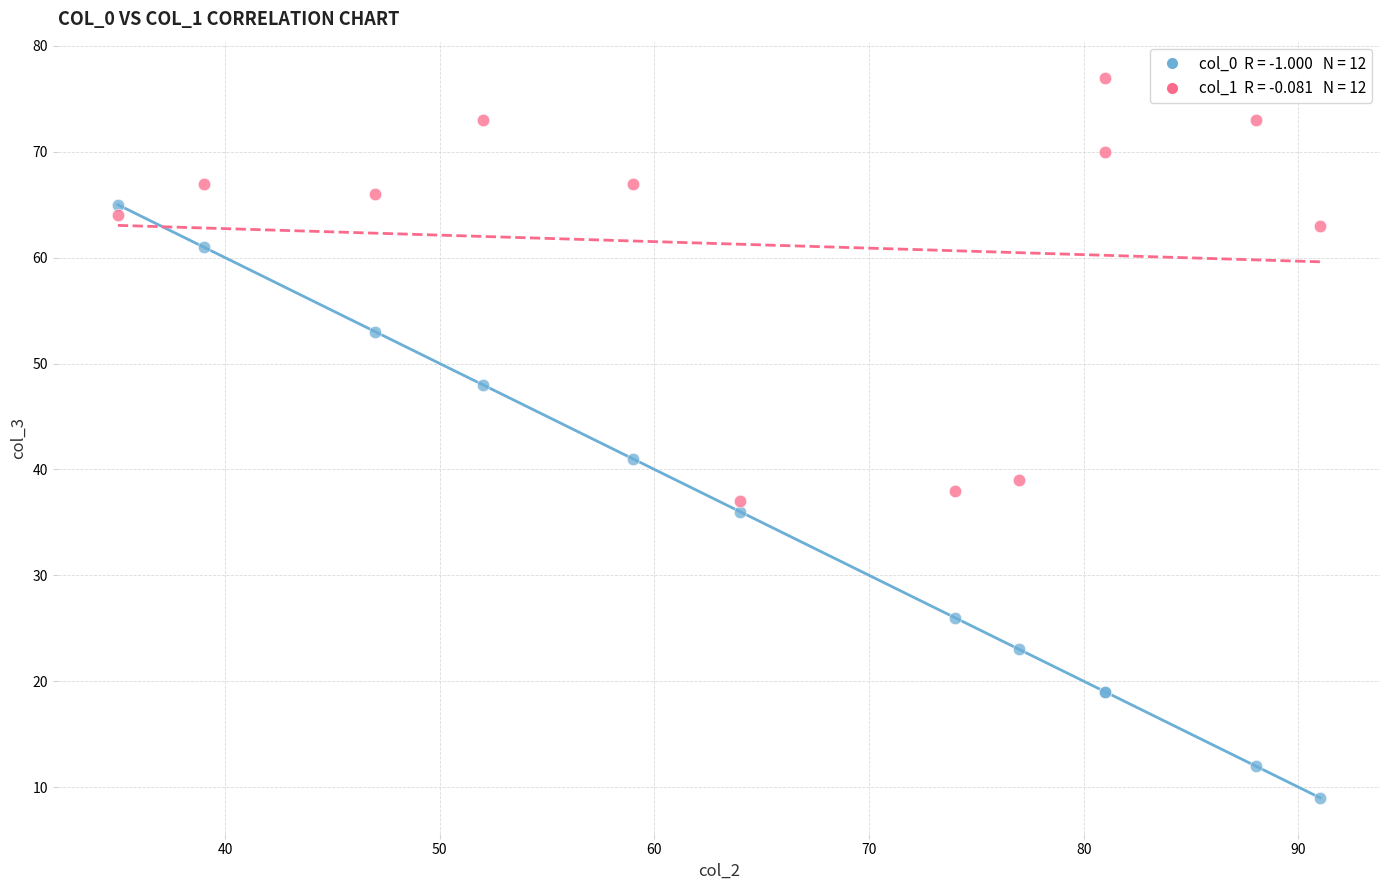

Across all series, what Y value is closest to 43?

41